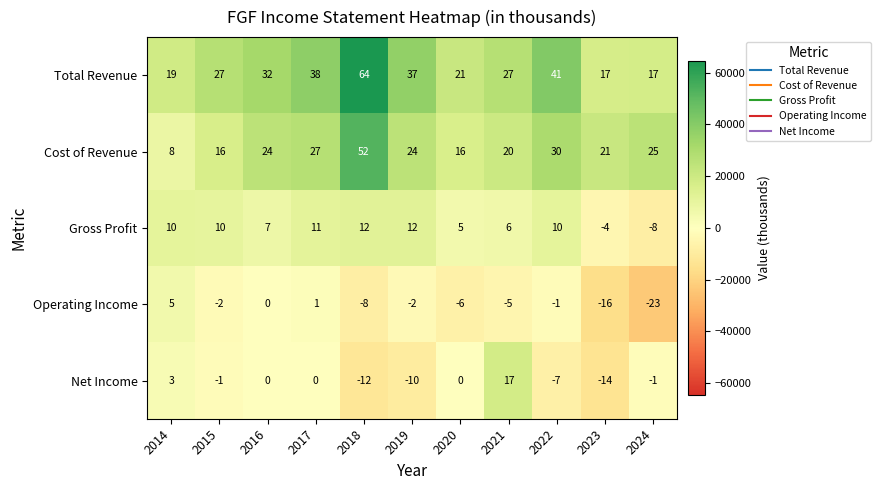

What is the total value across all series at 2023?

3800